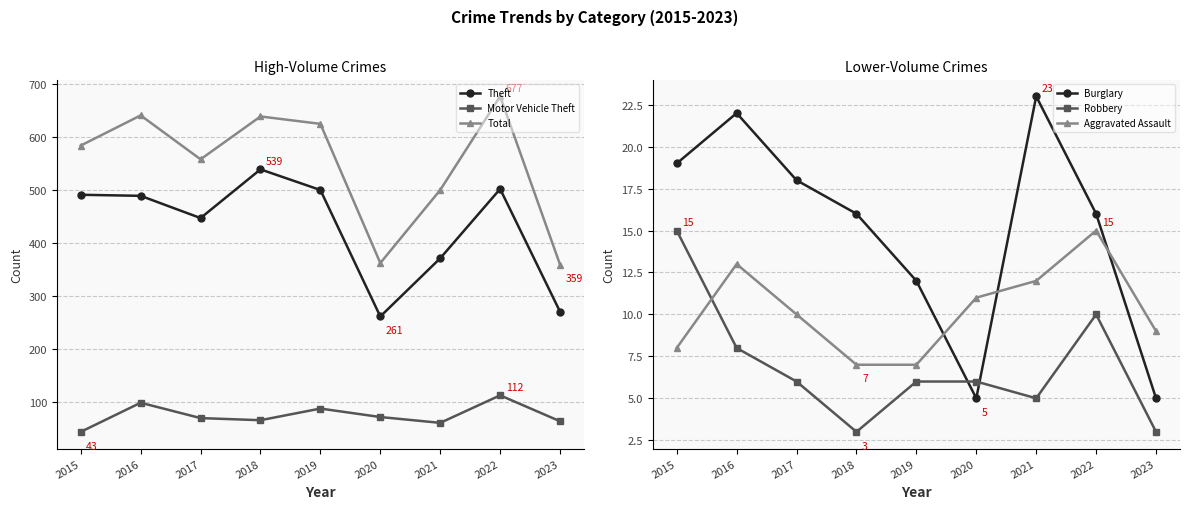

Which series has the largest total across all categories?

Total